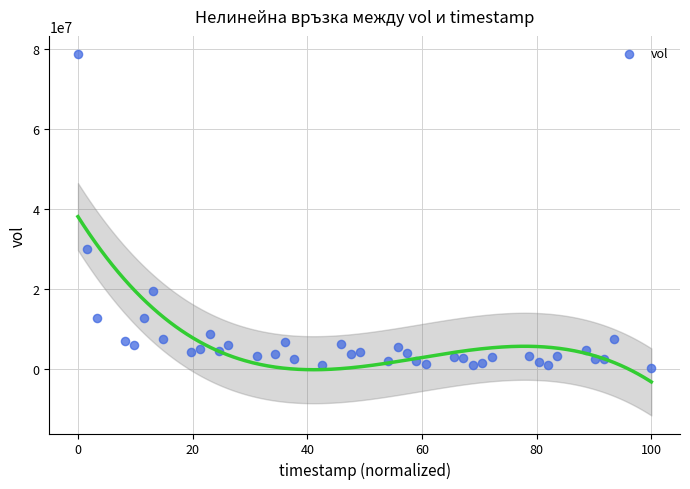

What Y value in the scatter plot is closest to 39486000?

30059100